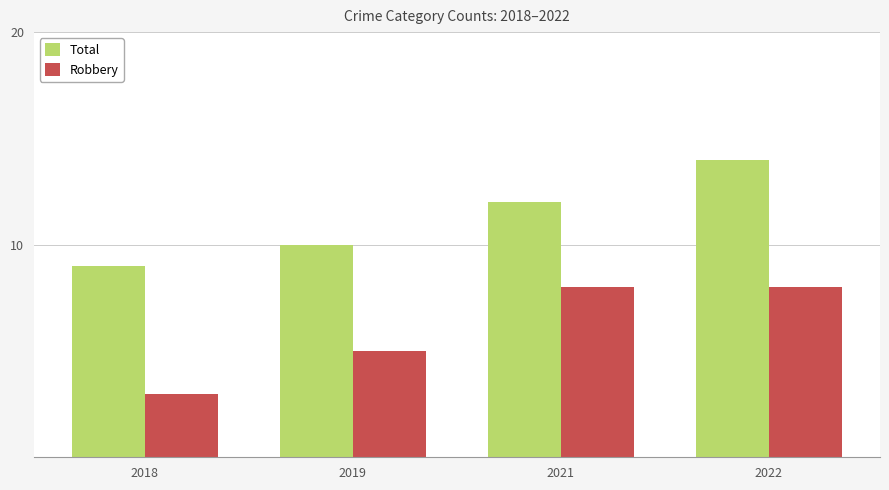

Are the bars grouped side by side (vs. stacked)?

Yes